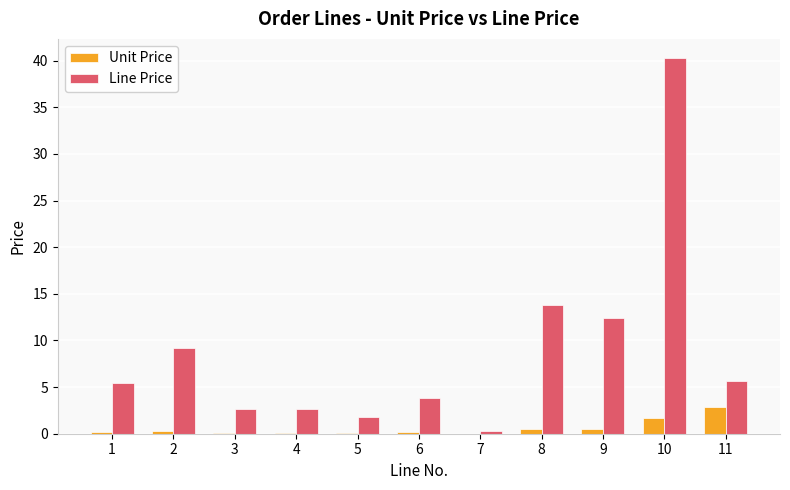

What is the average value of the Line Price series?

8.9